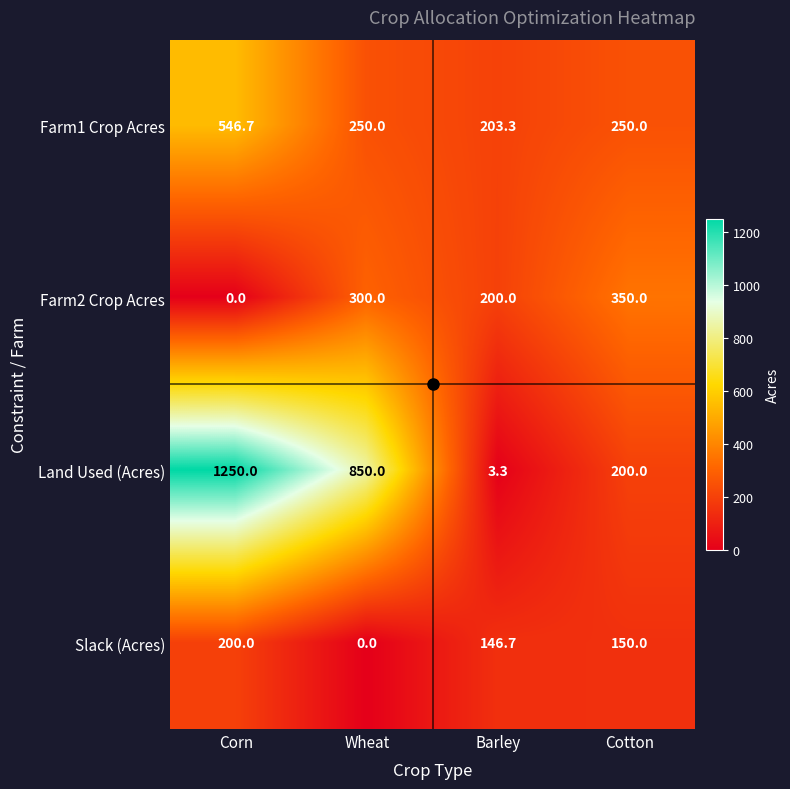

What is the difference between the maximum and minimum values in the Land Used (Acres) series?

1246.7